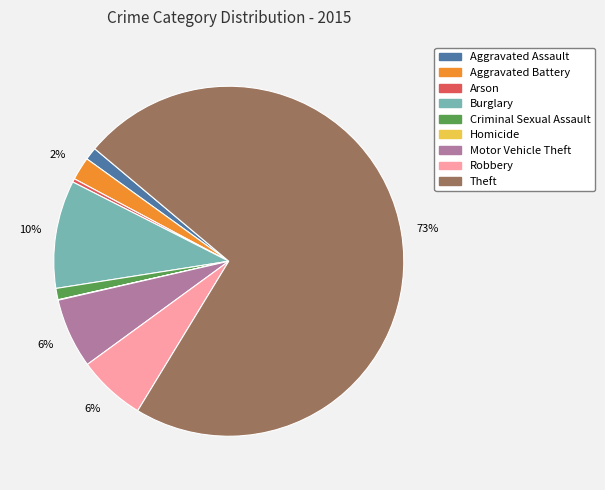

Which has a higher value, Aggravated Battery or Burglary?

Burglary